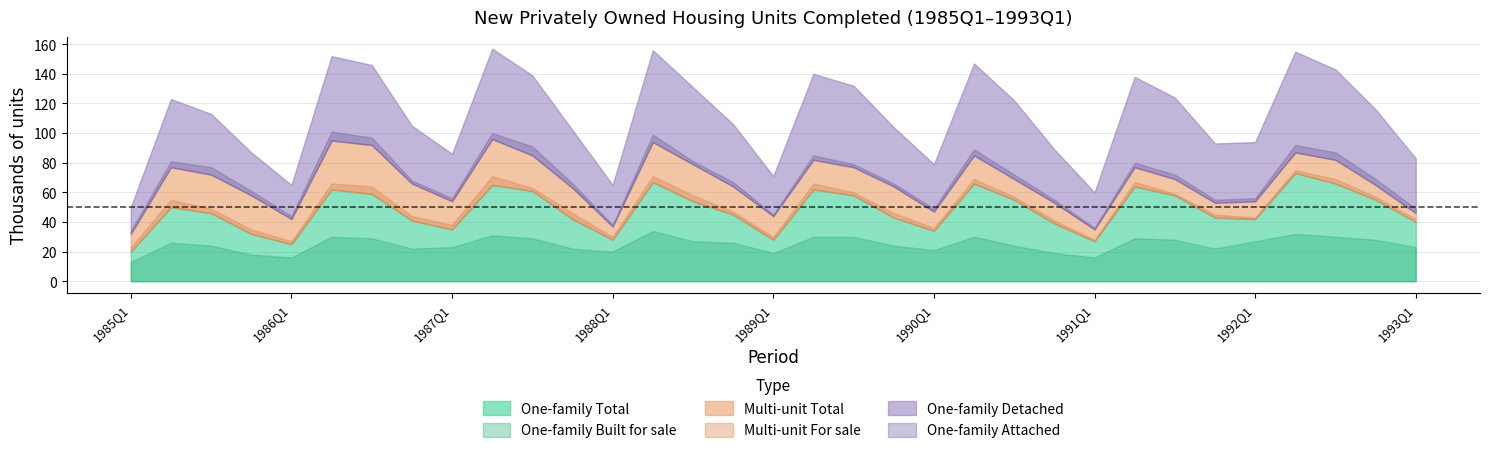

True or false: One-family Total and One-family Built for sale cross at least once.

False